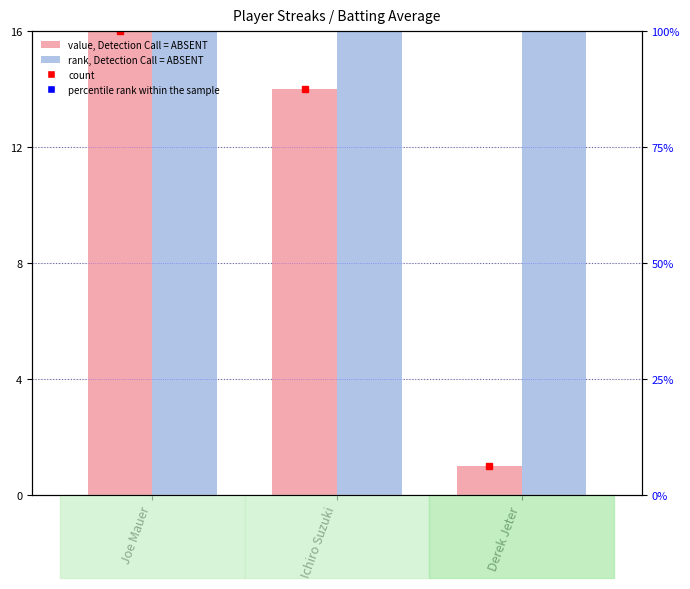

What is the total value across all series at Joe Mauer?

116.0